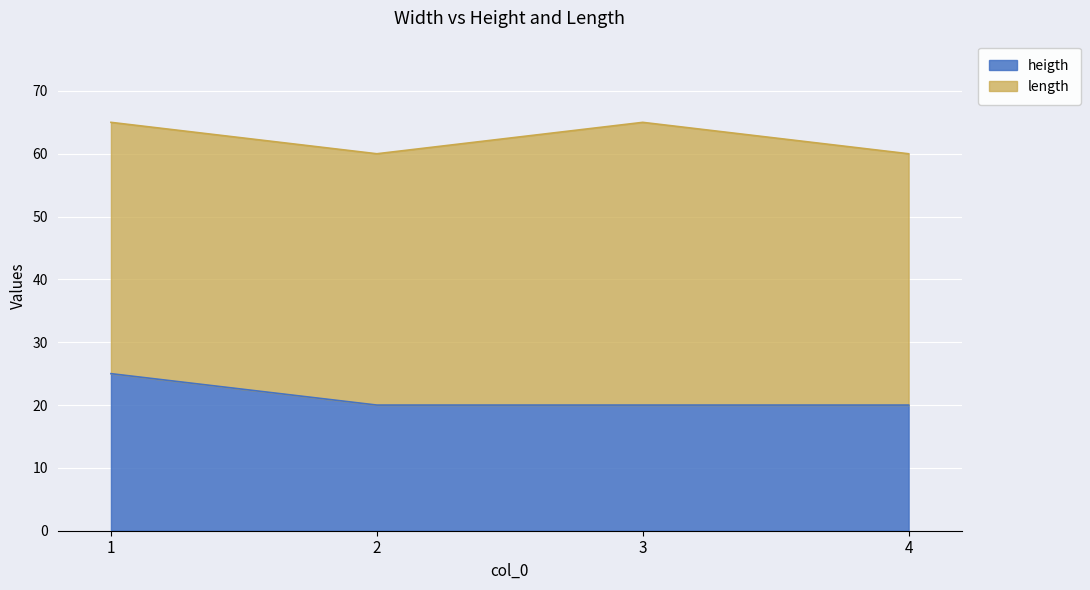

Read the value at 3.

20